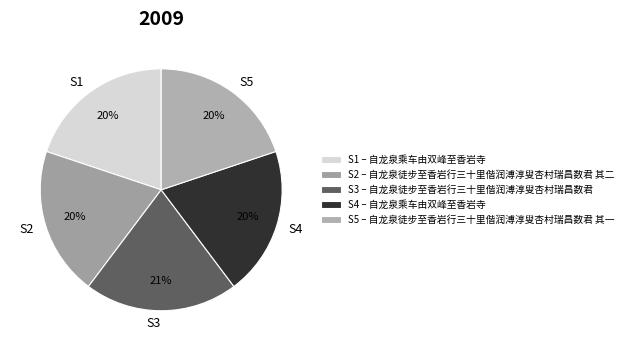

Does S5 represent more than half of the total?

No